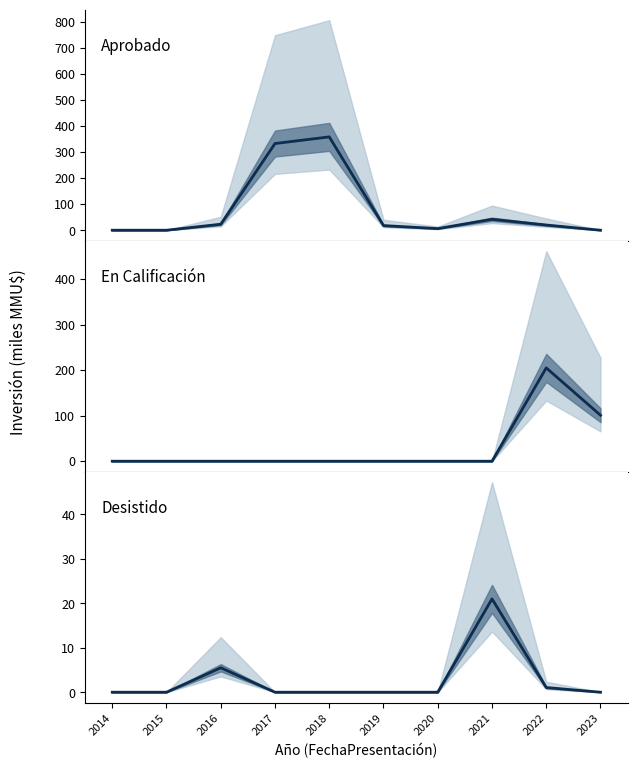

Which series has the largest total across all categories?

Aprobado